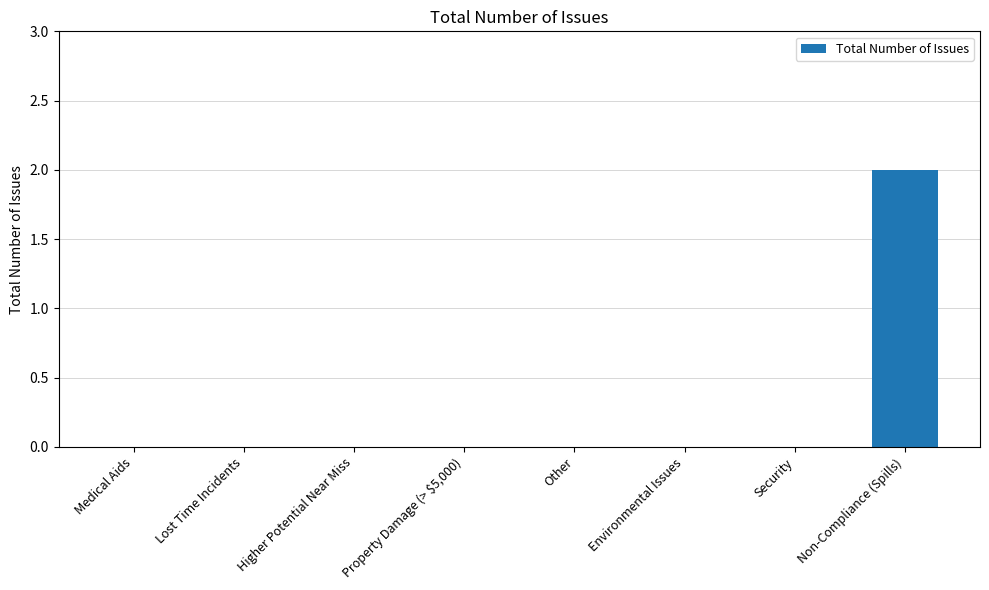

What is the change in value from Other to Non-Compliance (Spills)?

+2